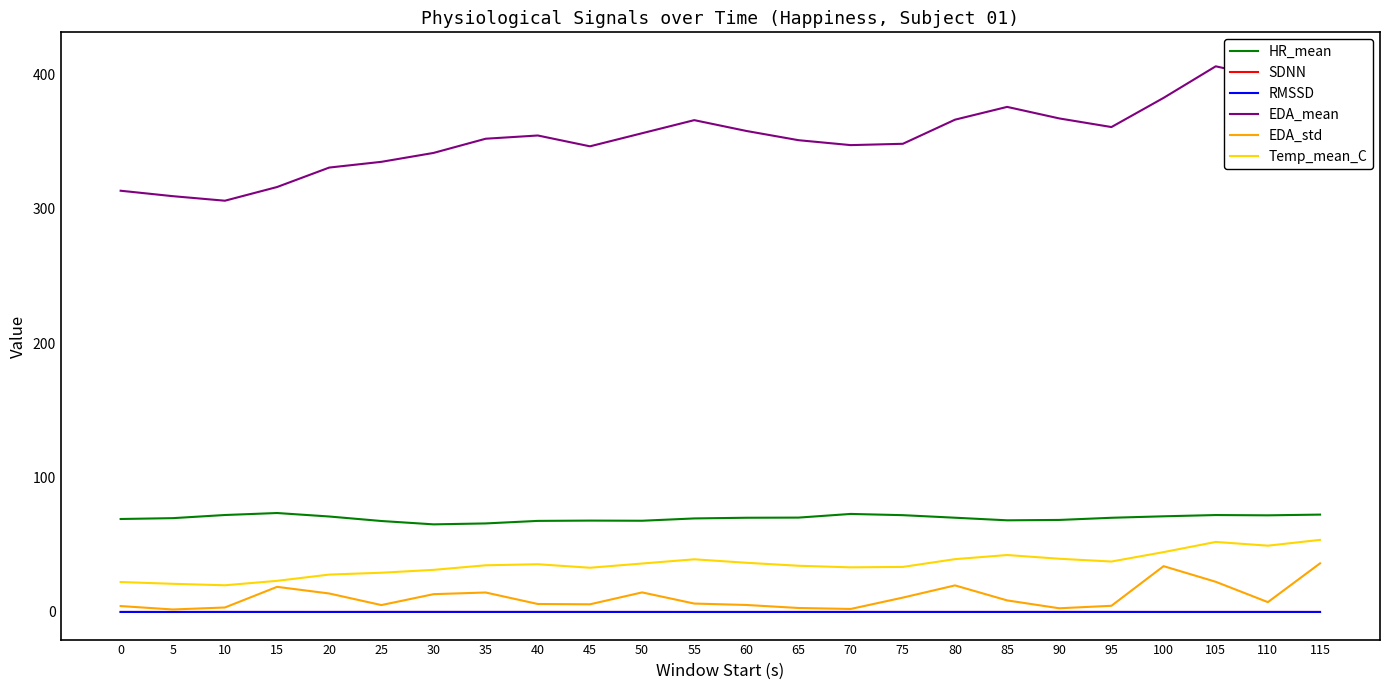

What is the sum of all HR_mean values?

1678.9